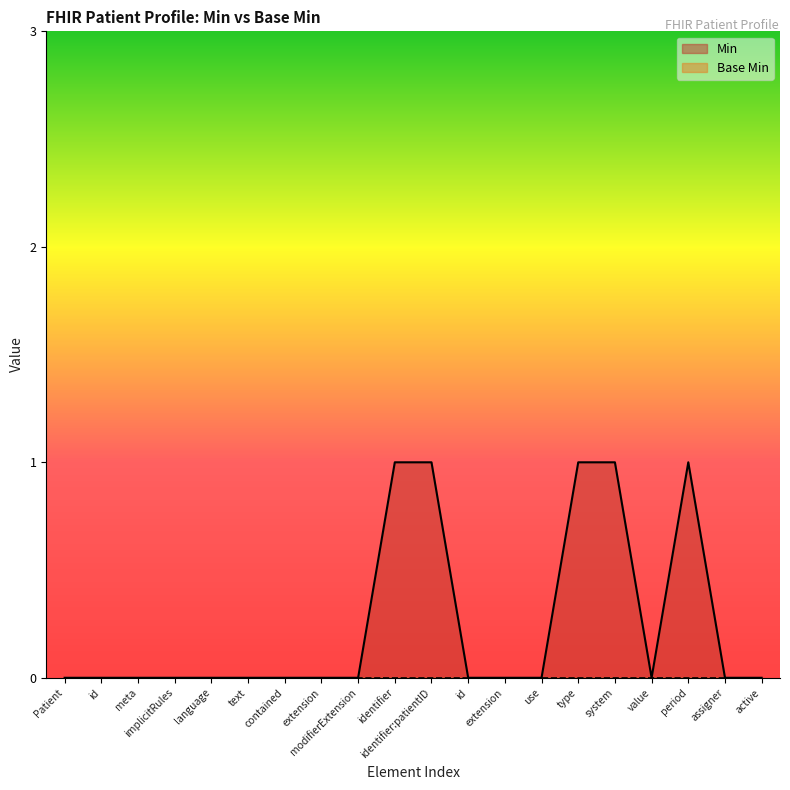

What is the sum of all values?

5